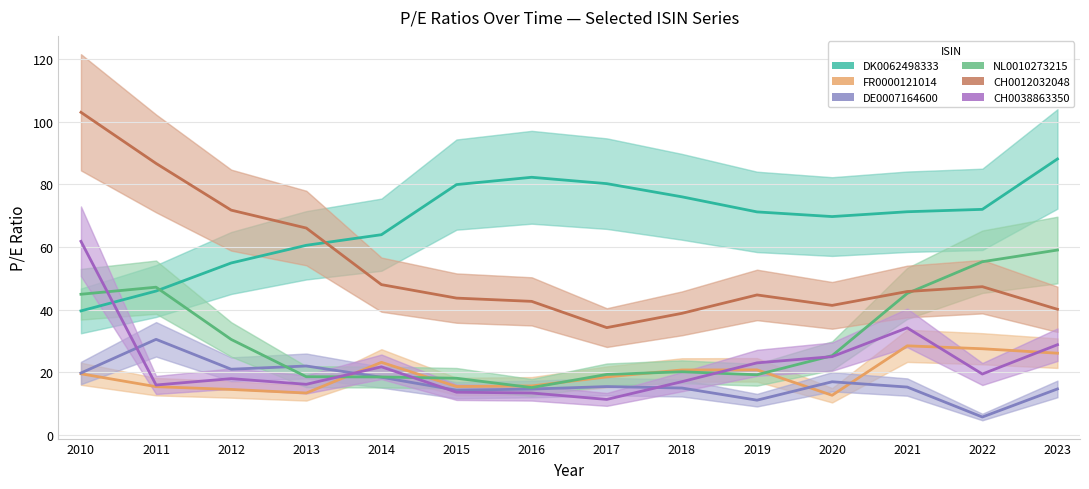

What is the maximum value for FR0000121014?

28.5